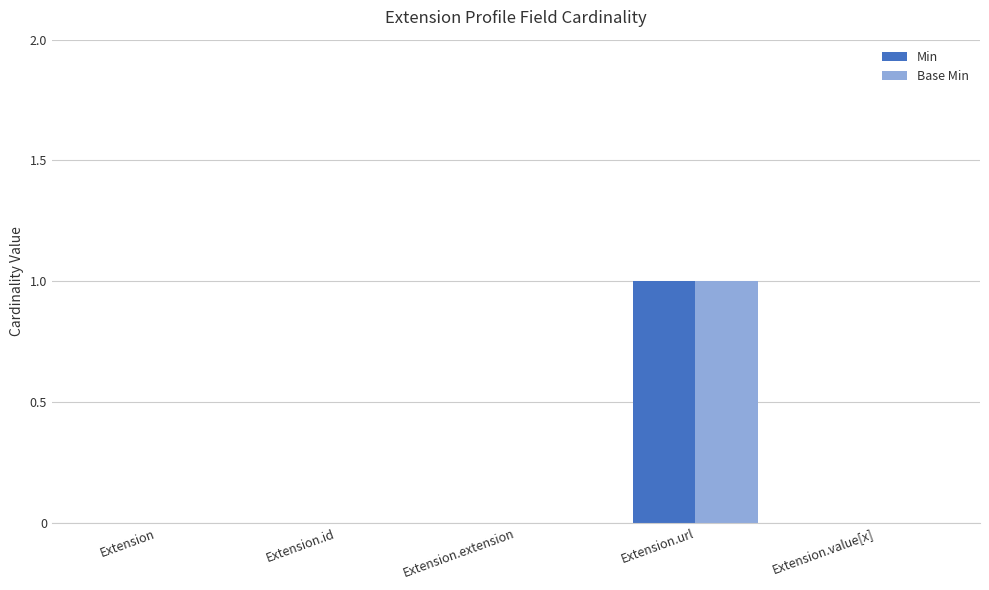

How many series are shown in this chart?

2